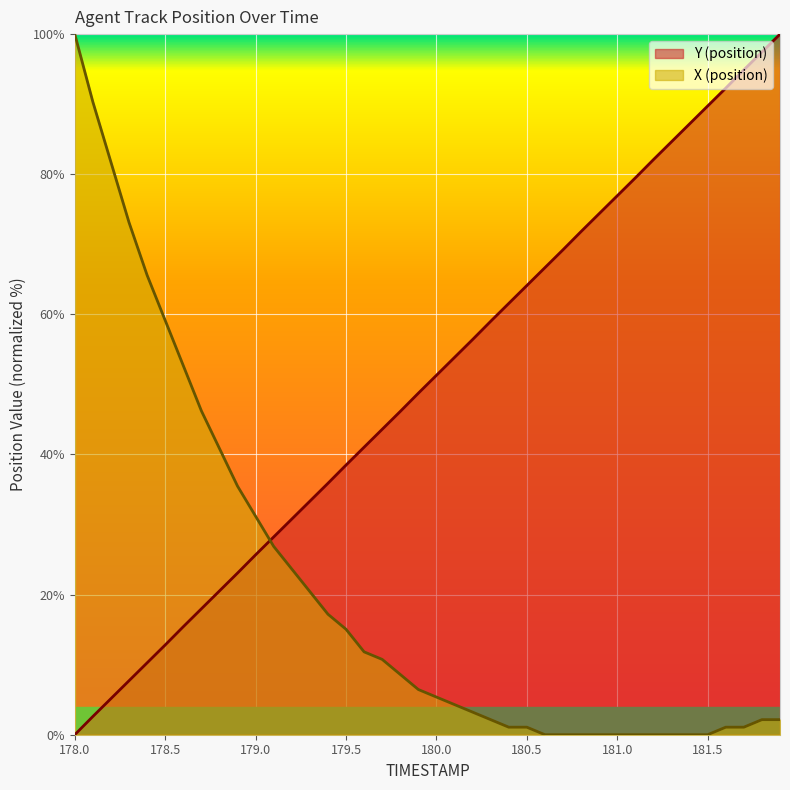

Which series ends up on top after the final intersection of X (position) and Y (position)?

Y (position)